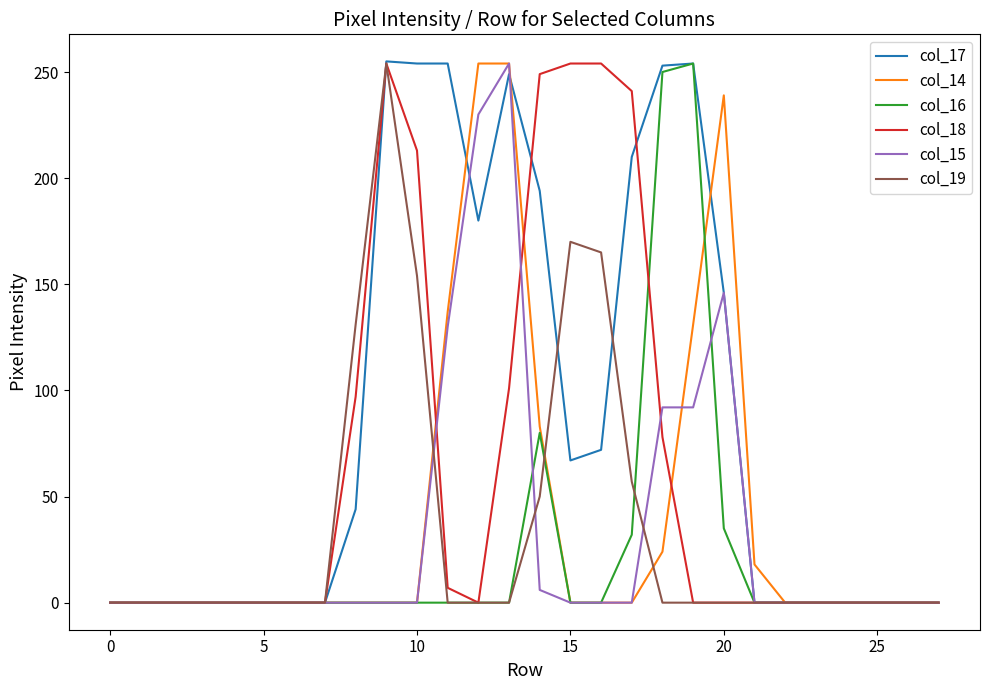

What is the highest value of the col_15 series?

254